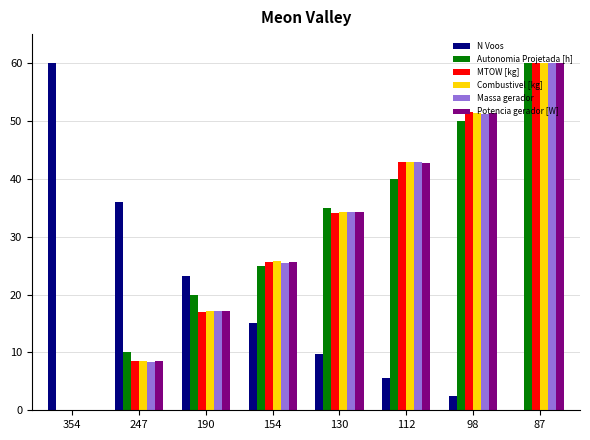

Reading left to right, extract all data points from this chart.

N Voos: 354=60.0	247=36.0	190=23.1	154=15.1	130=9.7	112=5.6	98=2.5	87=0.0
Autonomia Projetada [h]: 354=0.0	247=10.0	190=20.0	154=25.0	130=35.0	112=40.0	98=50.0	87=60.0
MTOW [kg]: 354=0.0	247=8.5	190=17.0	154=25.7	130=34.2	112=42.8	98=51.5	87=60.0
Combustivel [kg]: 354=0.0	247=8.6	190=17.1	154=25.7	130=34.3	112=42.9	98=51.4	87=60.0
Massa gerador: 354=0.0	247=8.4	190=17.1	154=25.5	130=34.2	112=42.9	98=51.3	87=60.0
Potencia gerador [W]: 354=0.0	247=8.5	190=17.1	154=25.6	130=34.2	112=42.8	98=51.4	87=60.0